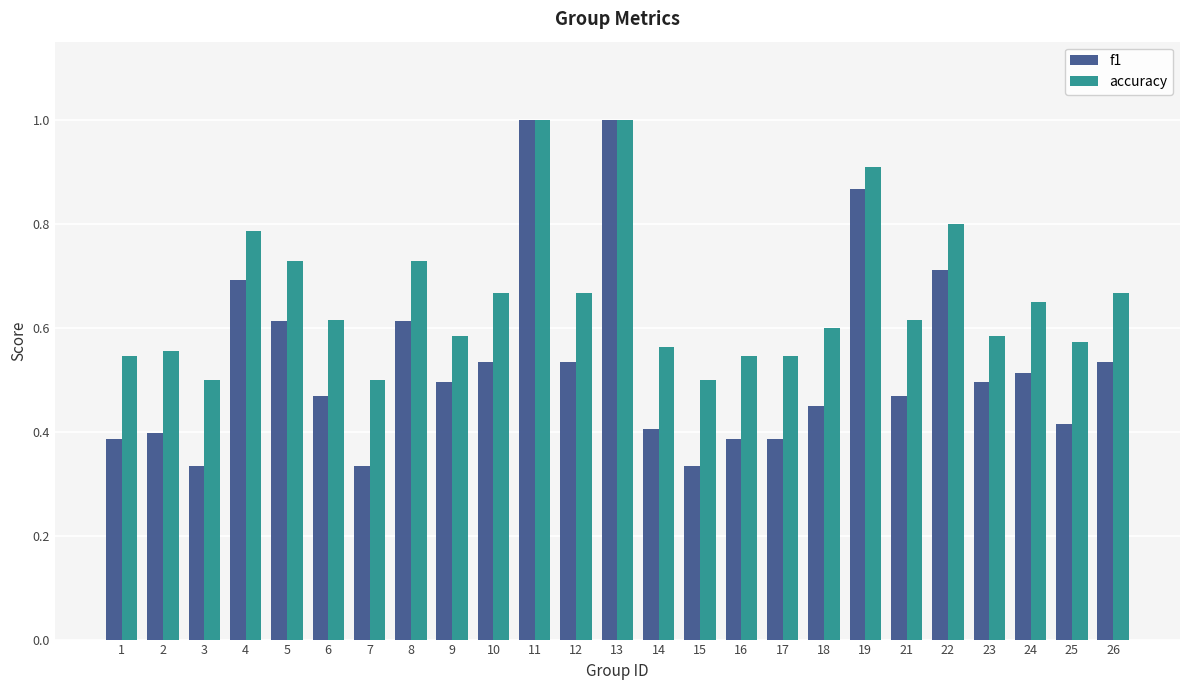

What is the total value across all series at 25?

1.0